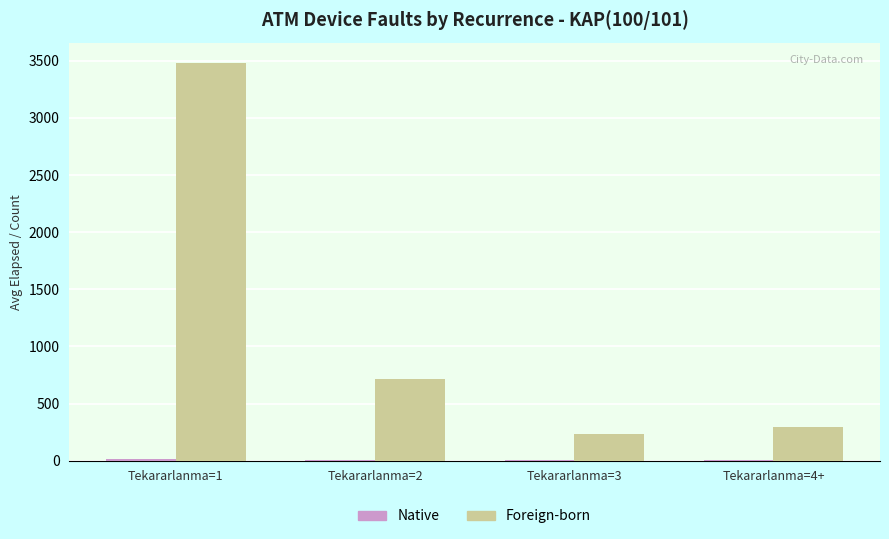

What value does the Foreign-born series have at Tekararlanma=4+, to the nearest 10?

290